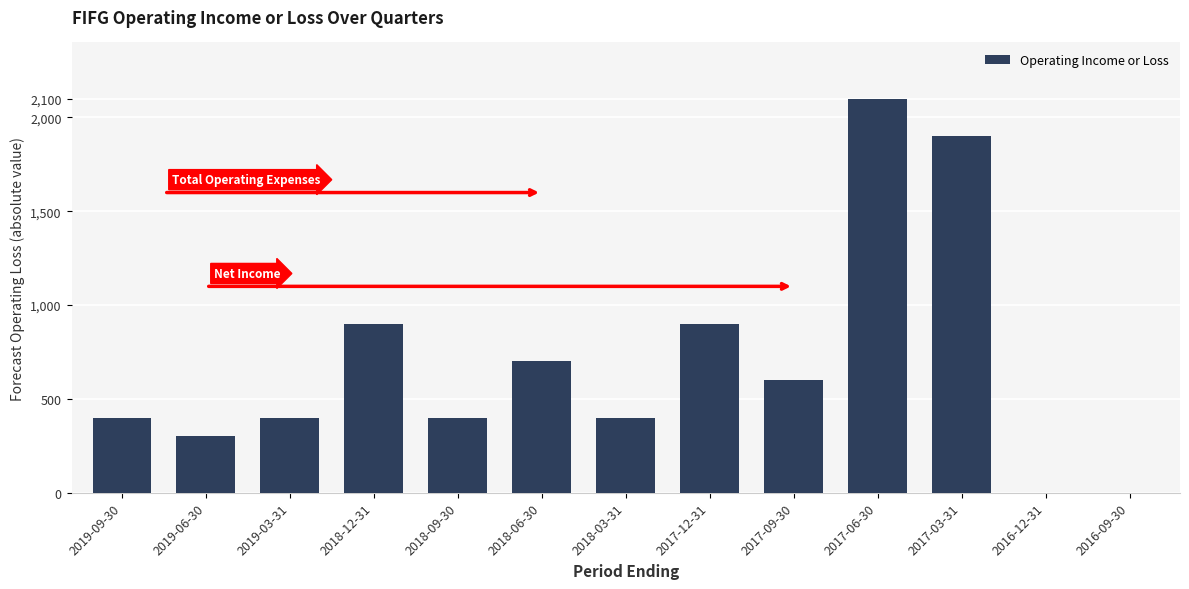

Reading left to right, what are all the values shown in this chart?

2019-09-30=400	2019-06-30=300	2019-03-31=400	2018-12-31=900	2018-09-30=400	2018-06-30=700	2018-03-31=400	2017-12-31=900	2017-09-30=600	2017-06-30=2100	2017-03-31=1900	2016-12-31=0	2016-09-30=0